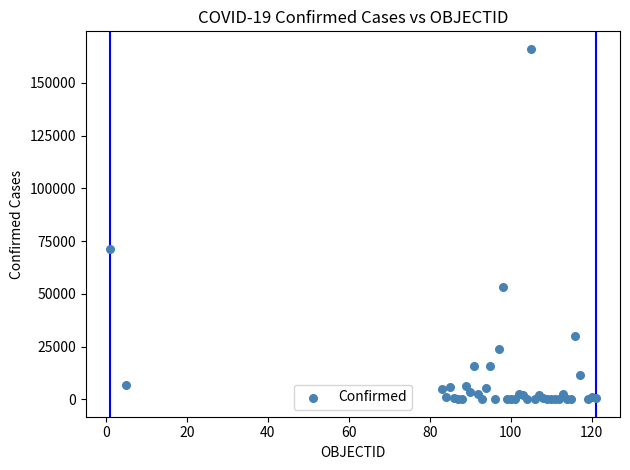

What Y value in the scatter plot is closest to 83085?

71264